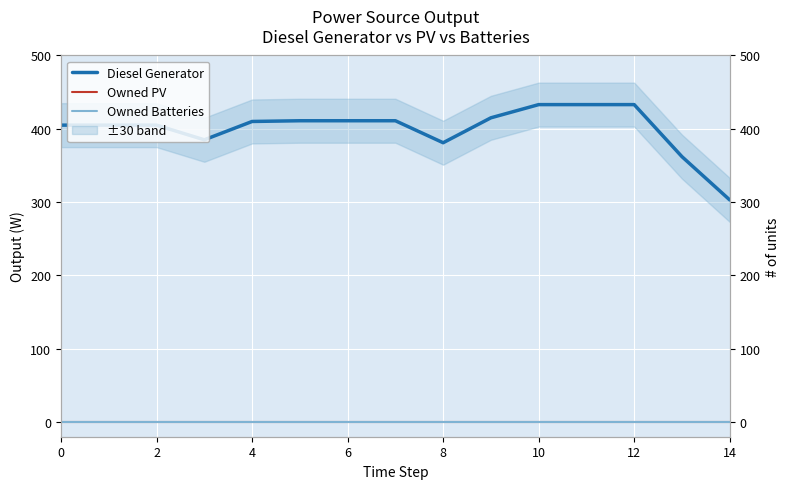

At how many categories does at least one series exceed 61?

15